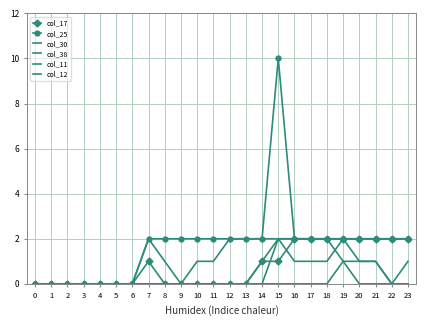

True or false: col_25 has a value of 3 at 8.

False